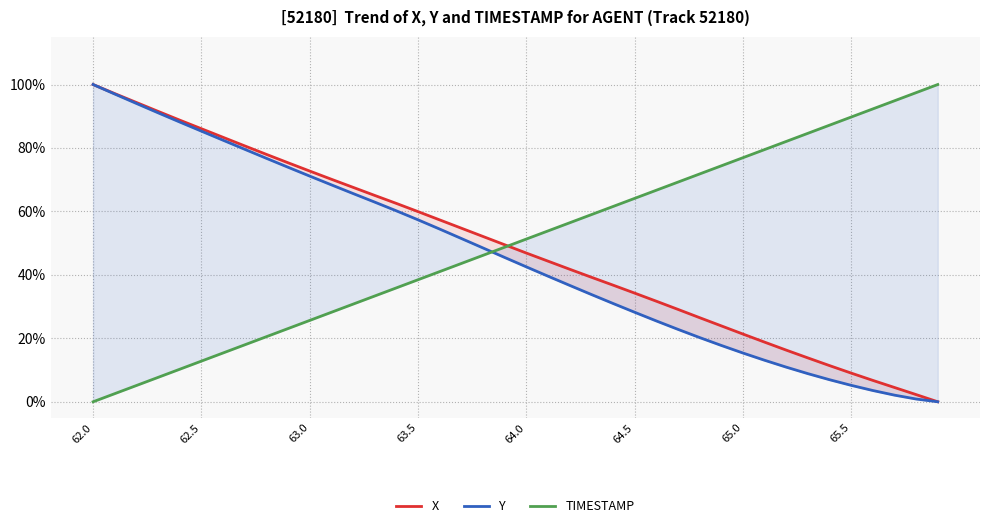

At which category does the chart reach its peak across all series?

62.0